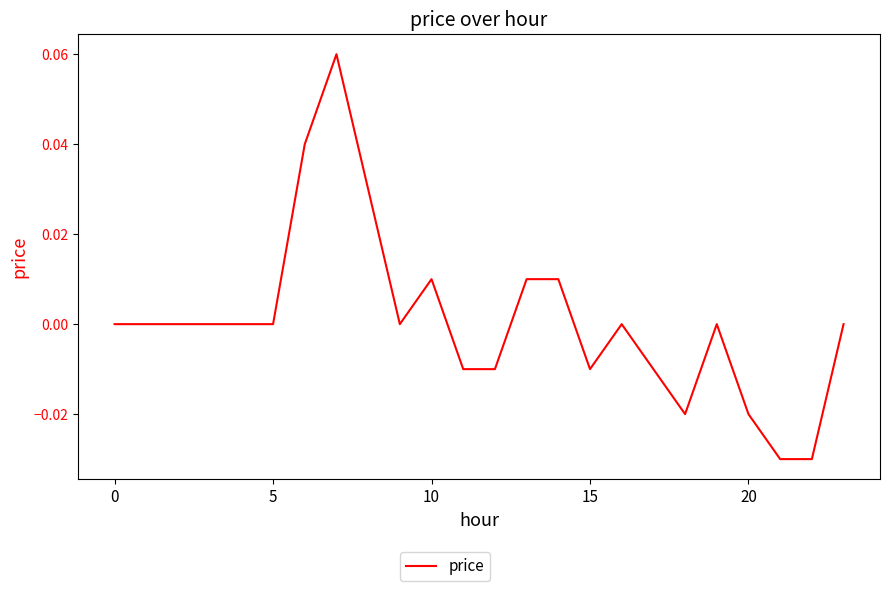

Reading right to left, what are all the values shown in this chart?

0.0	-0.0	-0.0	-0.0	0.0	-0.0	-0.0	0.0	-0.0	0.0	0.0	-0.0	-0.0	0.0	0.0	0.0	0.1	0.0	0.0	0.0	0.0	0.0	0.0	0.0